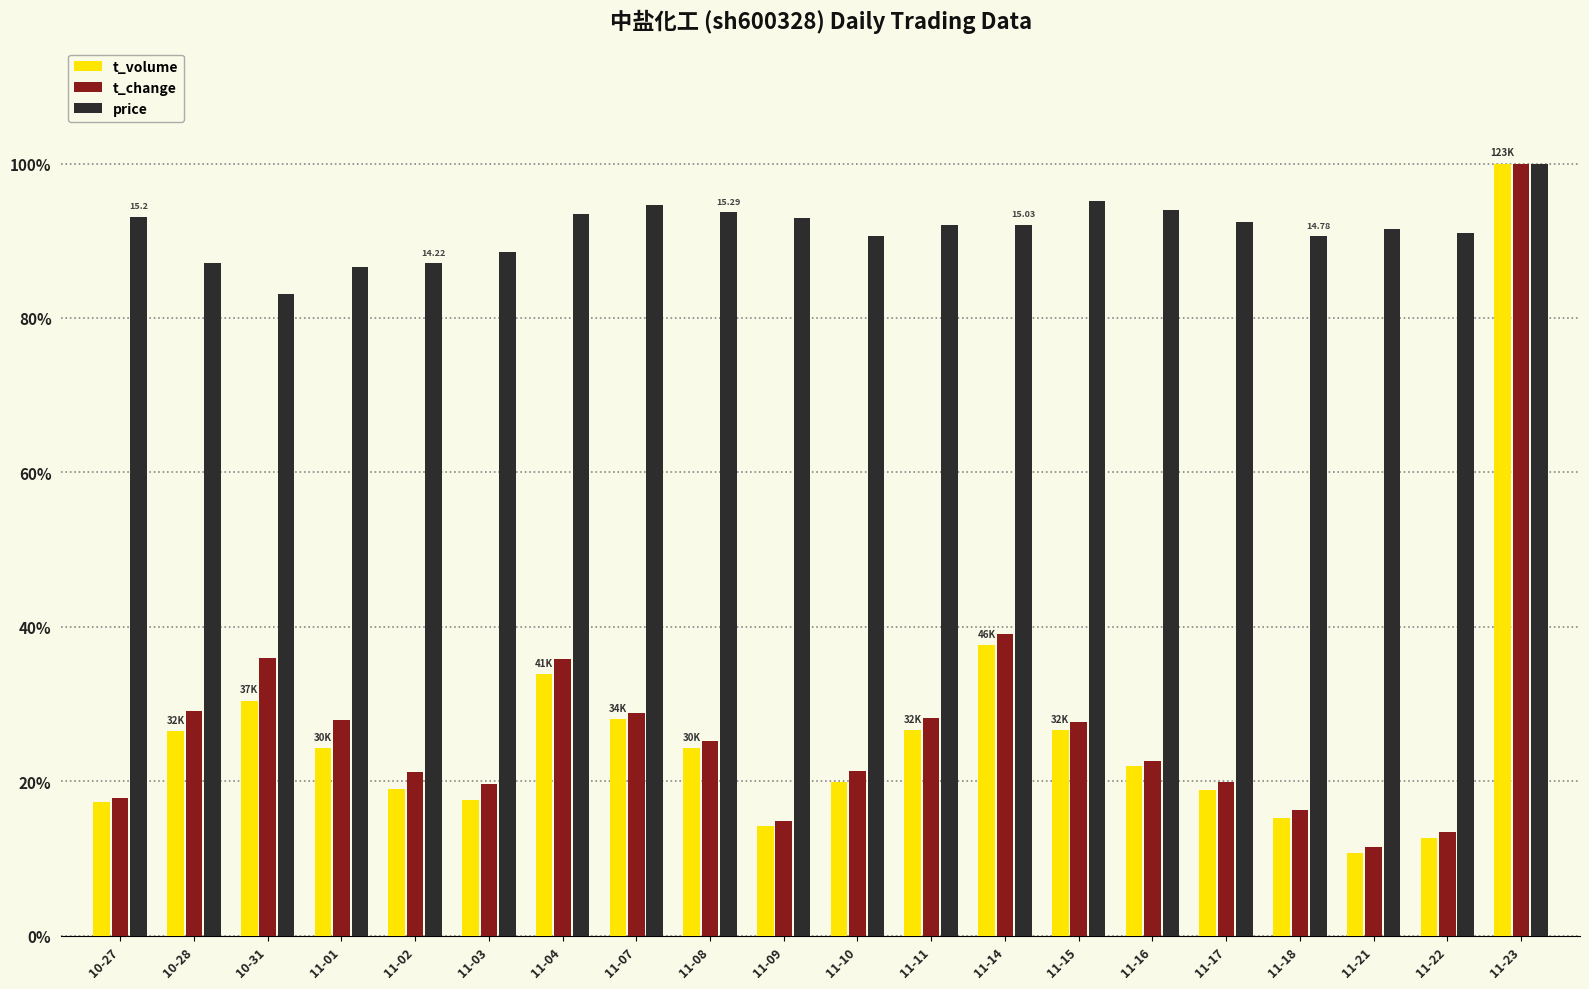

How many data points in t_volume are above 24?

10